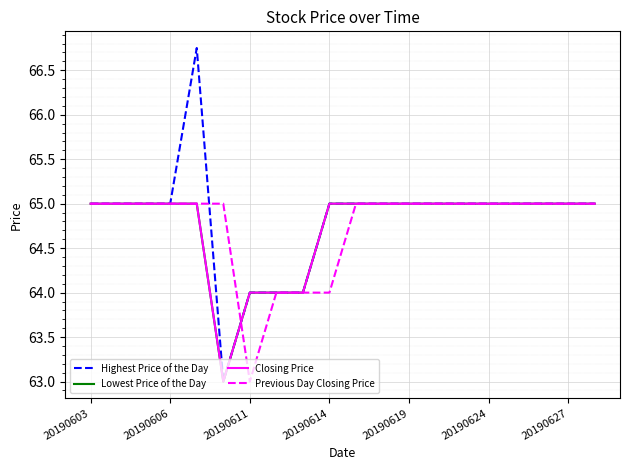

Which series has the largest total across all categories?

Highest Price of the Day